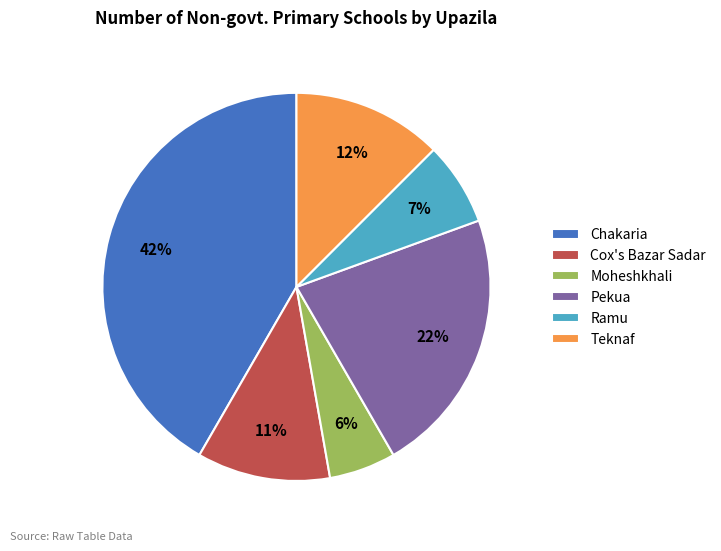

Which category has the biggest portion of the pie?

Chakaria